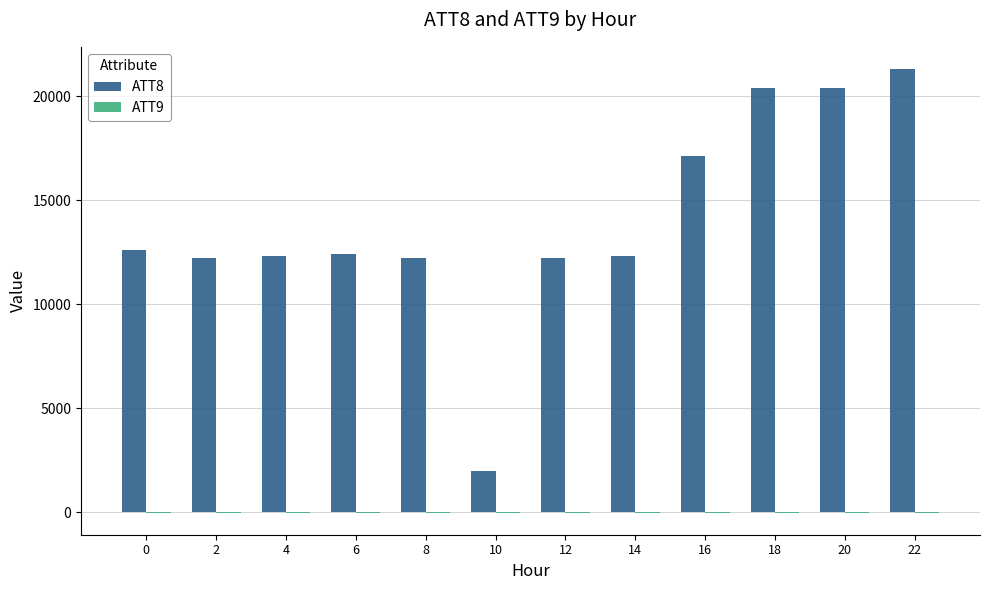

What is the maximum value shown in the chart?

21300